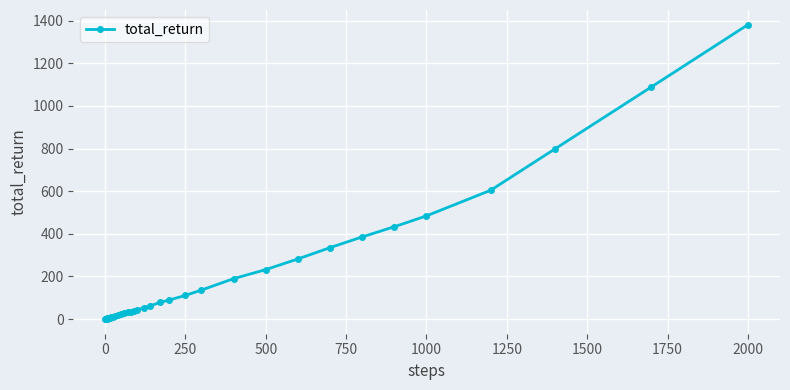

What is the average value?

175.8